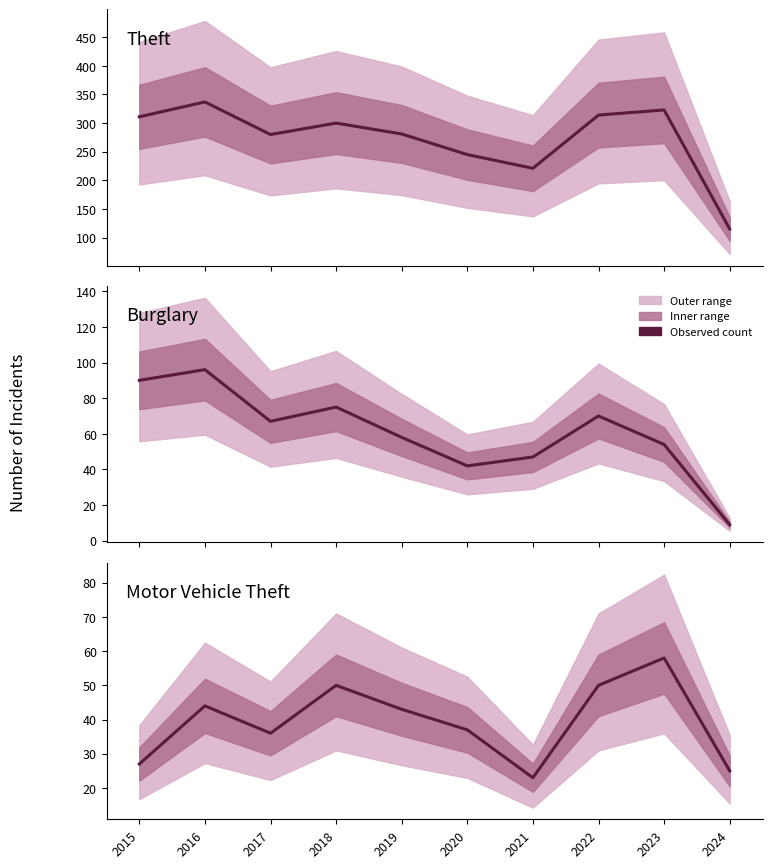

True or false: Theft and Burglary intersect in this chart.

False